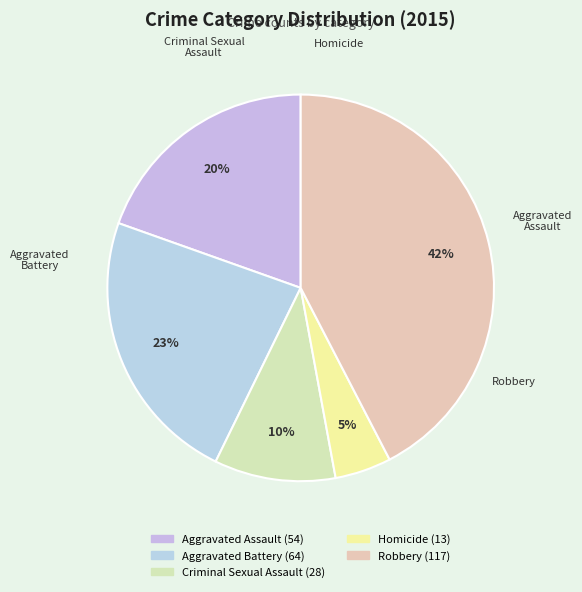

Approximately how many times larger is the value at Robbery compared to Aggravated Battery?

1.8